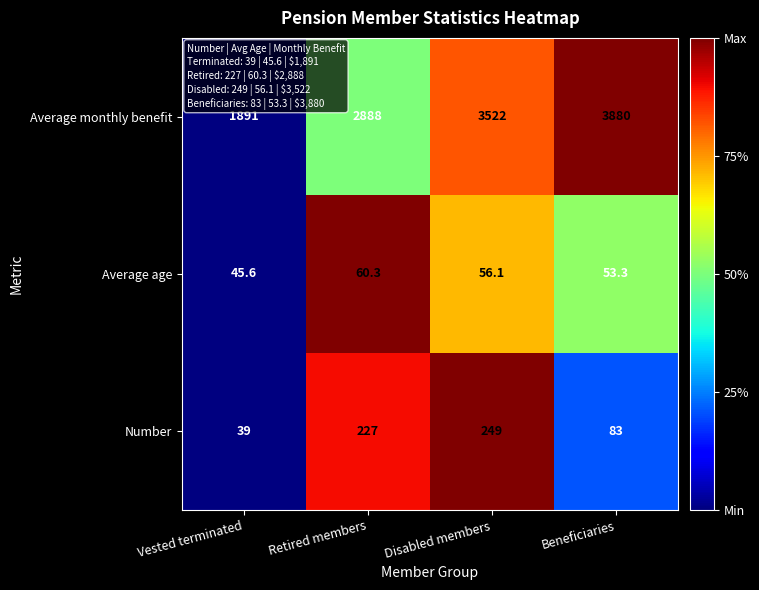

What is the total value across all series at Retired members?

3175.3